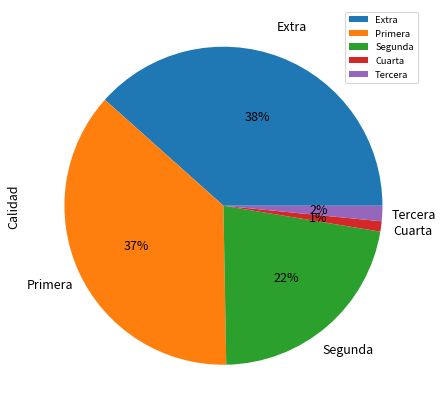

Which slice is the largest?

Extra